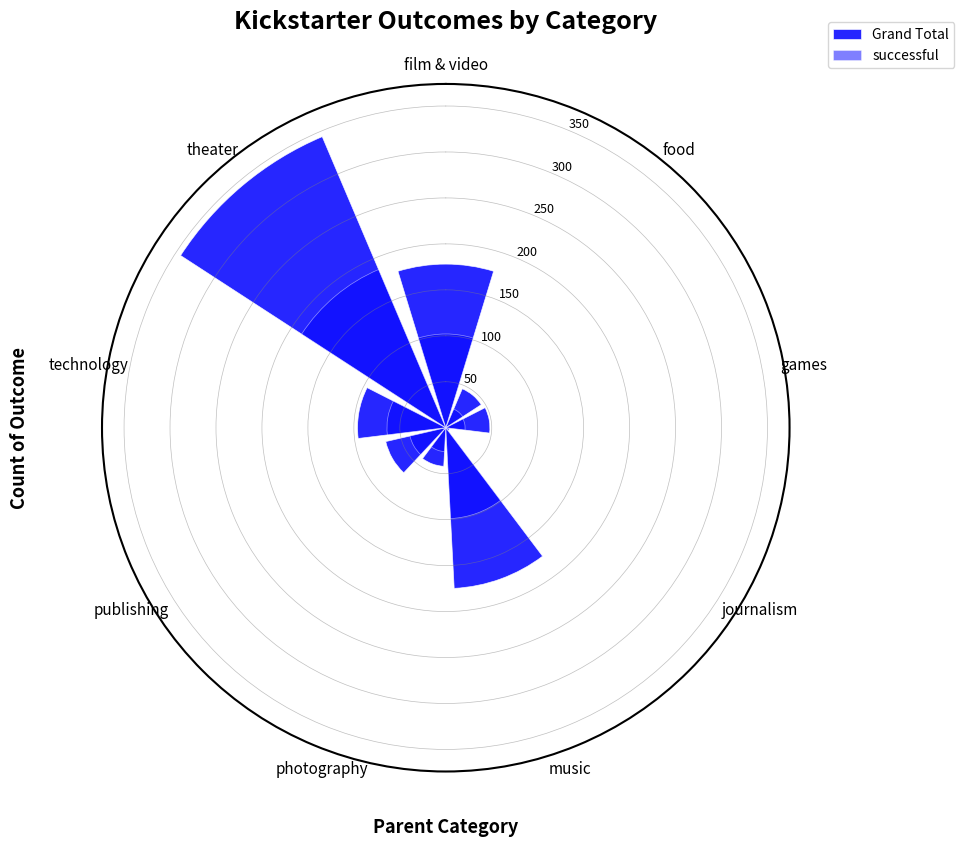

How many groups of bars are there?

9